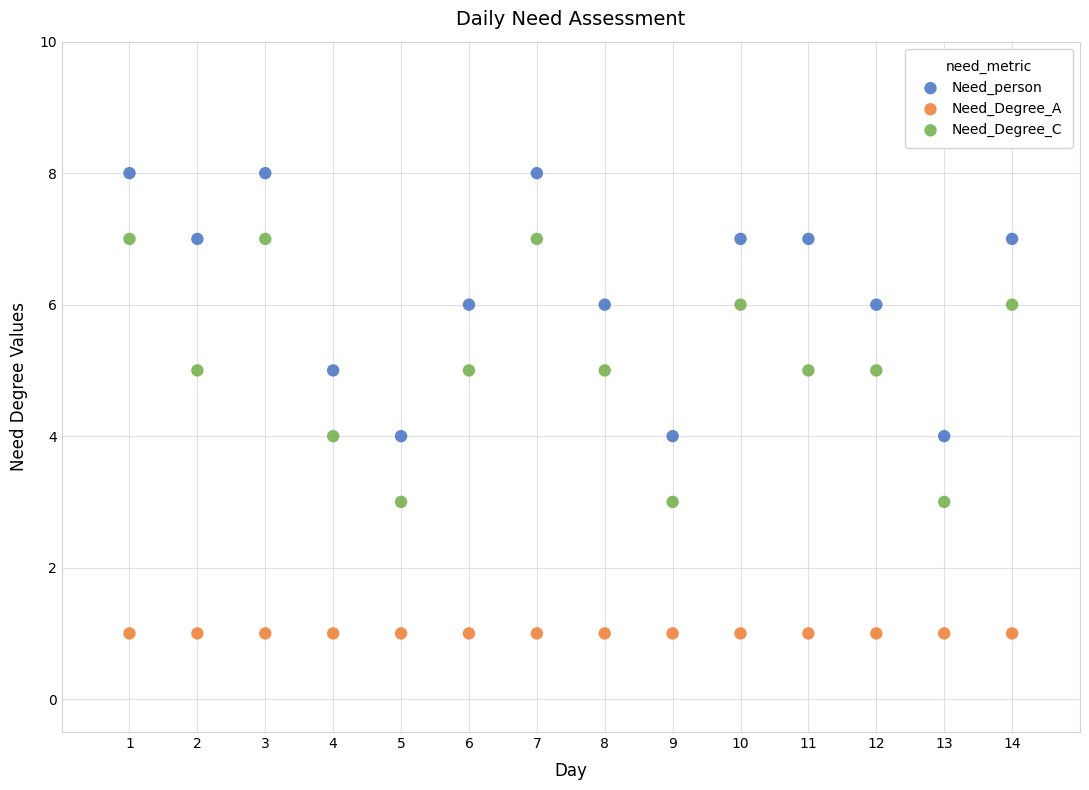

Which series contains the highest Y value?

Need_person